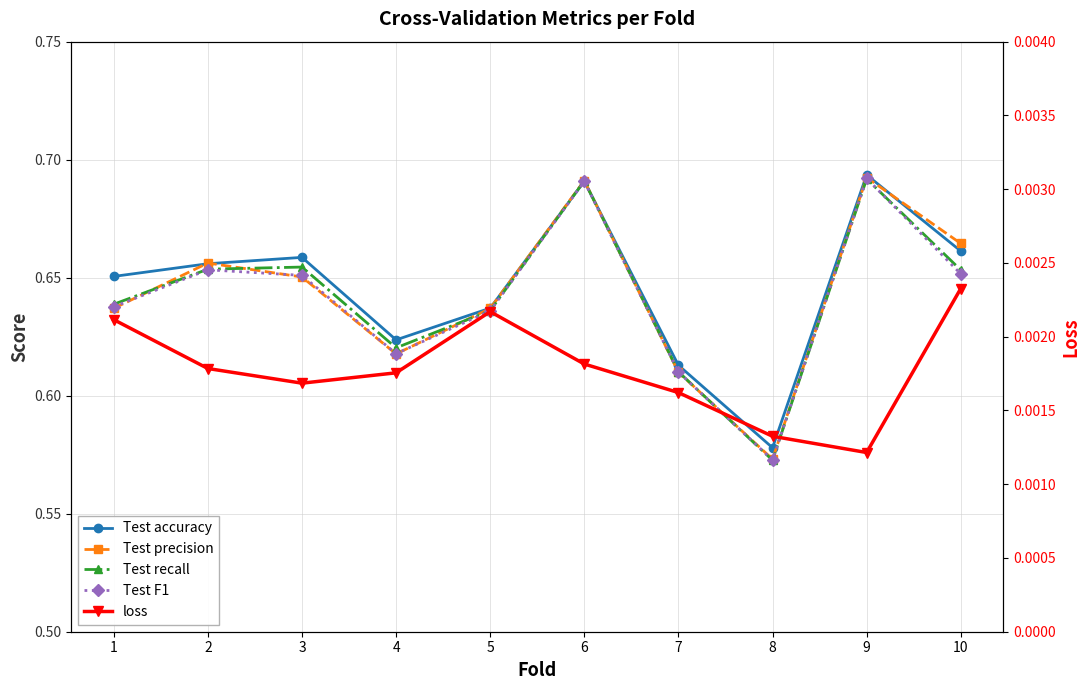

What is the value of the Test accuracy point at the 6th from the left?

0.7